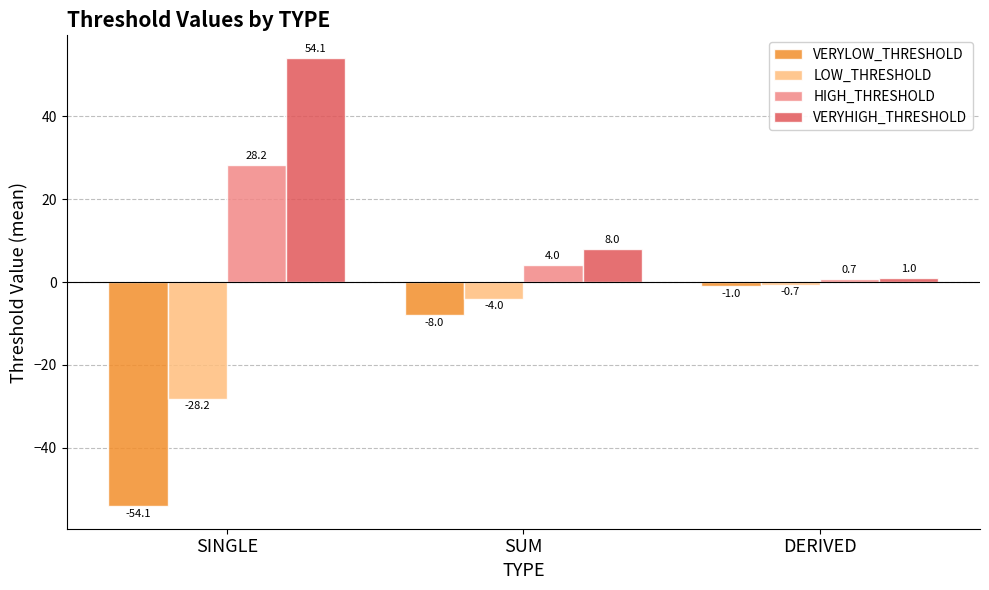

Reading left to right, list all the values displayed in this chart.

VERYLOW_THRESHOLD: -54.1	-8.0	-1.0
LOW_THRESHOLD: -28.2	-4.0	-0.7
HIGH_THRESHOLD: 28.2	4.0	0.7
VERYHIGH_THRESHOLD: 54.1	8.0	1.0